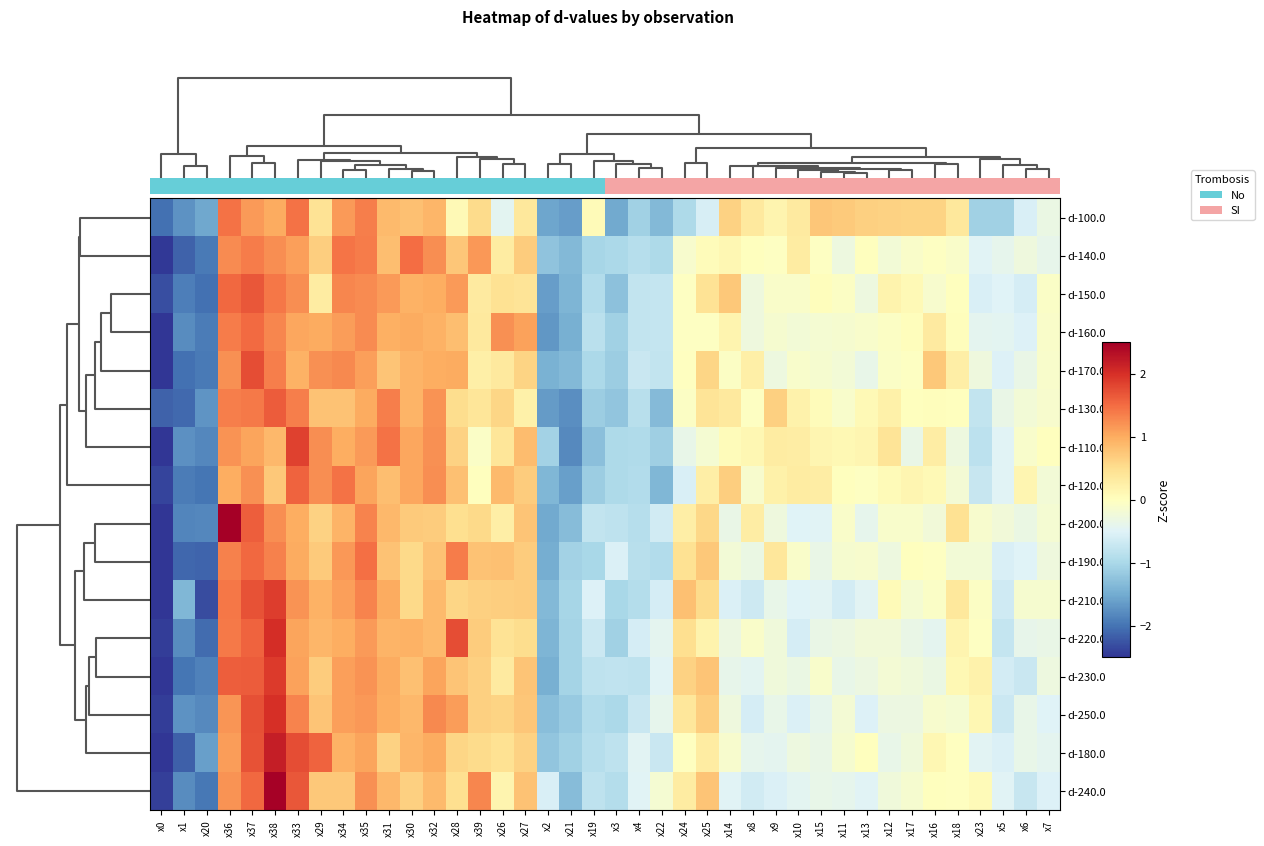

What is the smallest value displayed?

-2.7